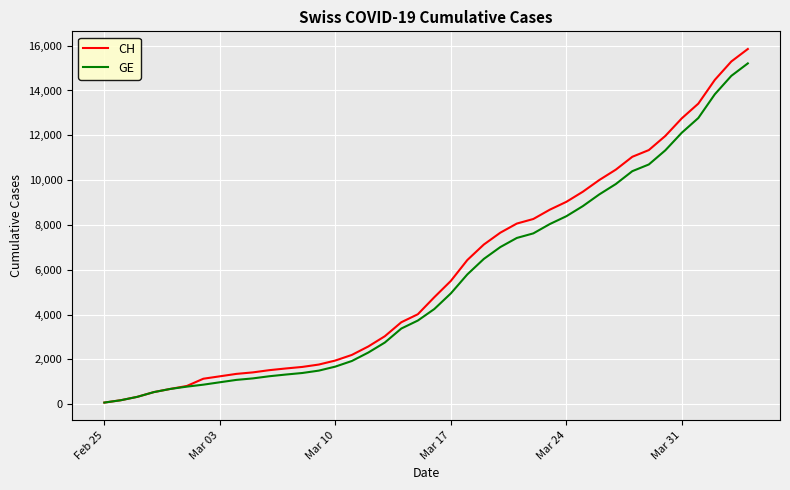

What is the highest value of the CH series?

15850